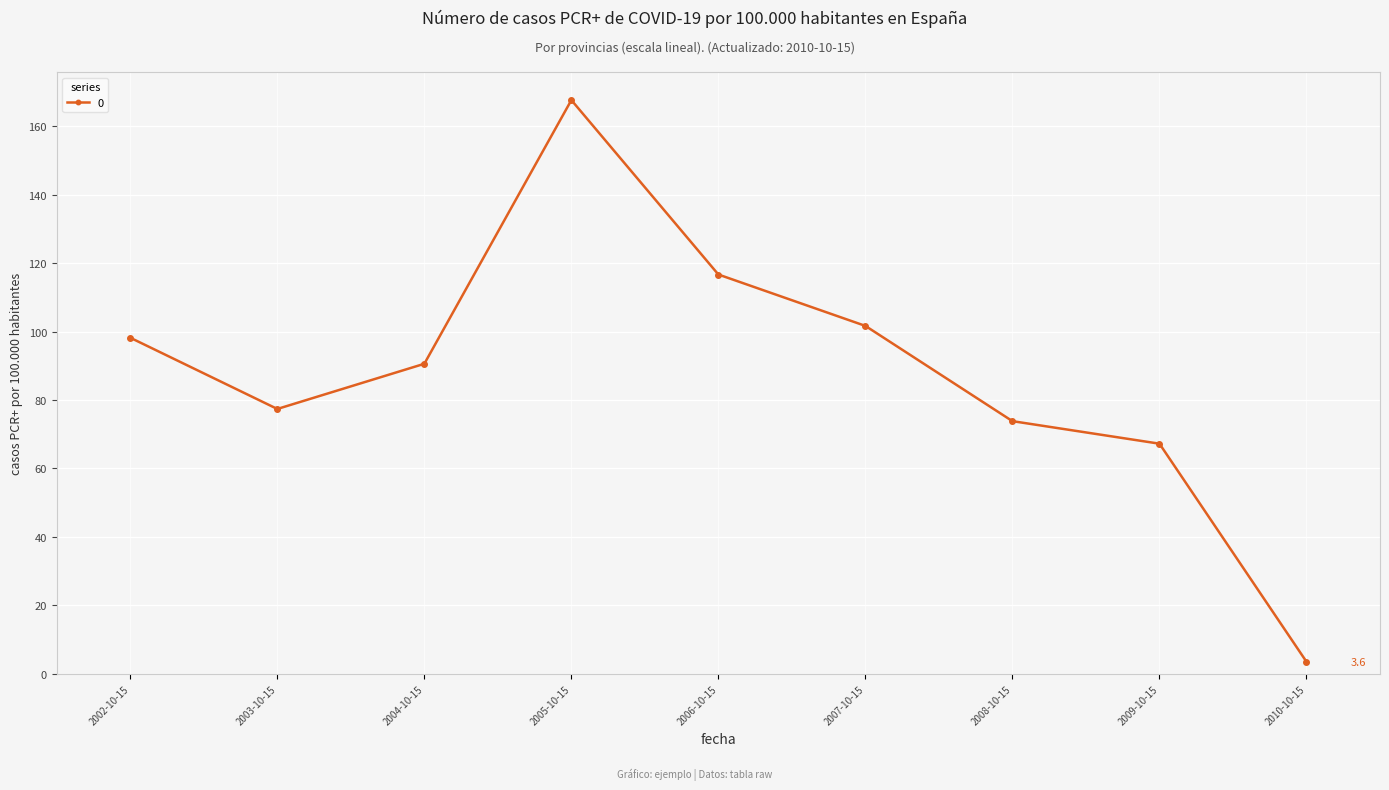

Reading left to right, extract all data points from this chart.

2002-10-15=98.2	2003-10-15=77.4	2004-10-15=90.6	2005-10-15=167.6	2006-10-15=116.6	2007-10-15=101.6	2008-10-15=73.8	2009-10-15=67.2	2010-10-15=3.6